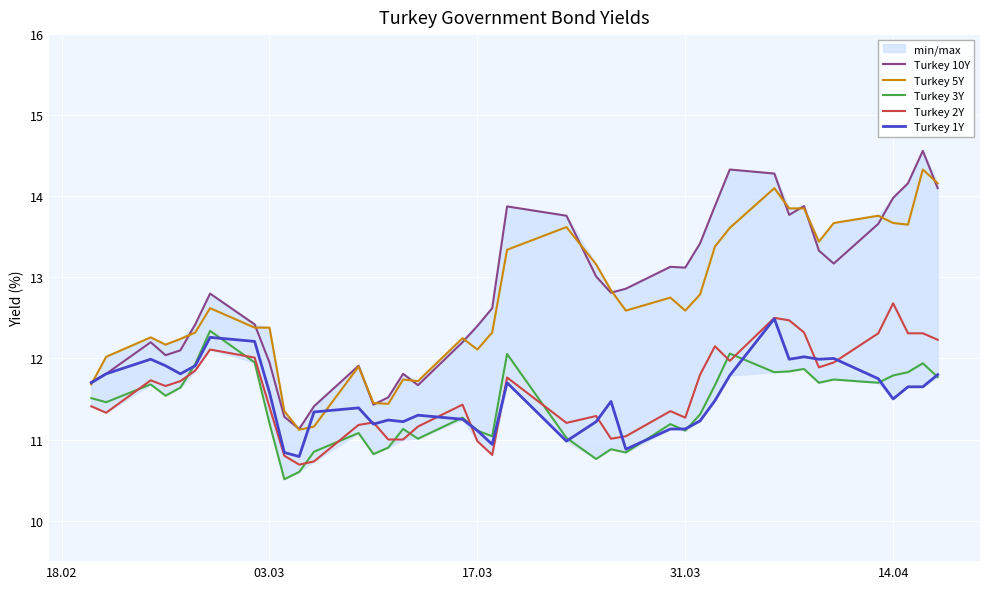

True or false: Turkey 3Y and Turkey 5Y intersect in this chart.

False